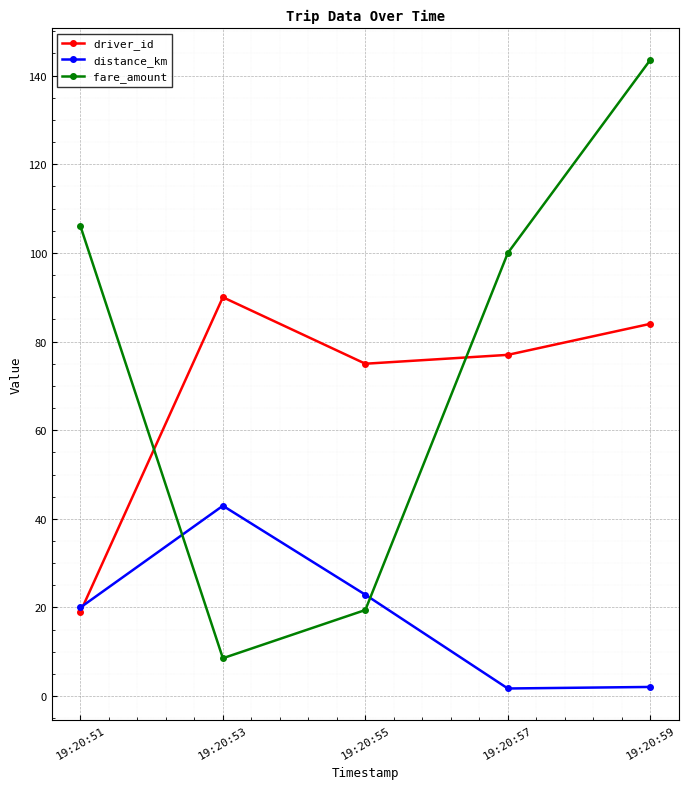

What is the value of the distance_km point at the 4th from the left?

1.7